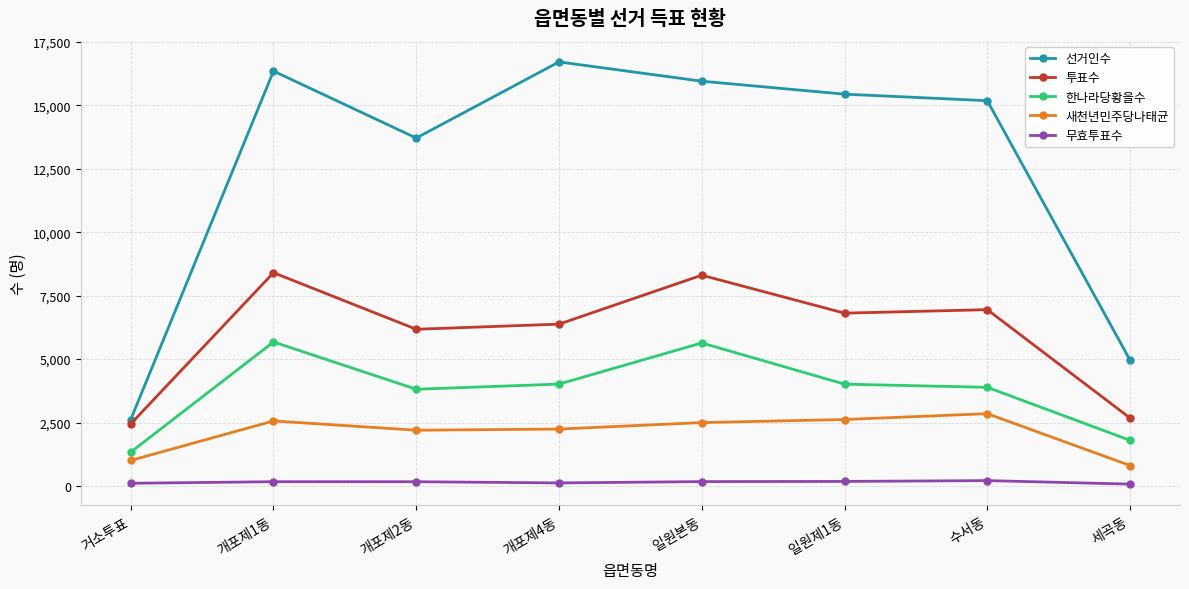

True or false: 한나라당황을수 has more than 1 points higher than both neighbors.

True